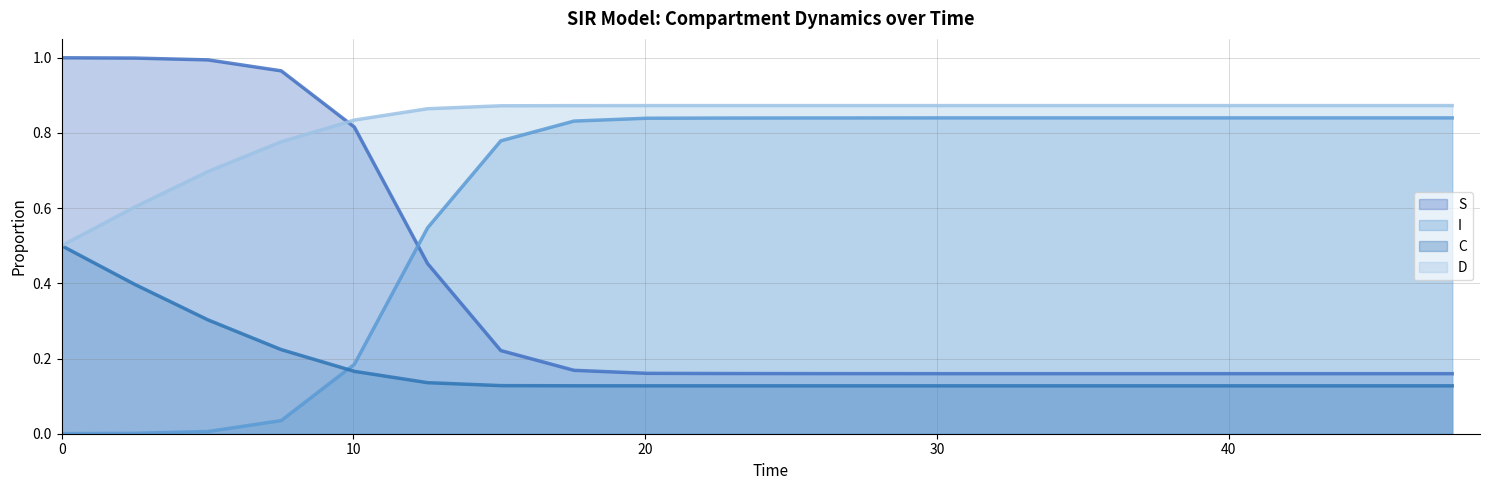

Reading left to right, extract all data points from this chart.

S: 1.0	1.0	1.0	1.0	0.8	0.5	0.2	0.2	0.2	0.2	0.2	0.2	0.2	0.2	0.2	0.2	0.2	0.2	0.2	0.2
I: 0.0	0.0	0.0	0.0	0.2	0.5	0.8	0.8	0.8	0.8	0.8	0.8	0.8	0.8	0.8	0.8	0.8	0.8	0.8	0.8
C: 0.5	0.4	0.3	0.2	0.2	0.1	0.1	0.1	0.1	0.1	0.1	0.1	0.1	0.1	0.1	0.1	0.1	0.1	0.1	0.1
D: 0.5	0.6	0.7	0.8	0.8	0.9	0.9	0.9	0.9	0.9	0.9	0.9	0.9	0.9	0.9	0.9	0.9	0.9	0.9	0.9